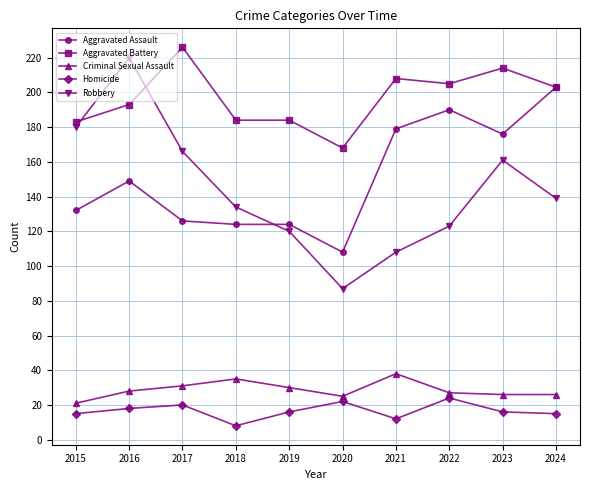

At which category is the sum across all series the highest?

2016